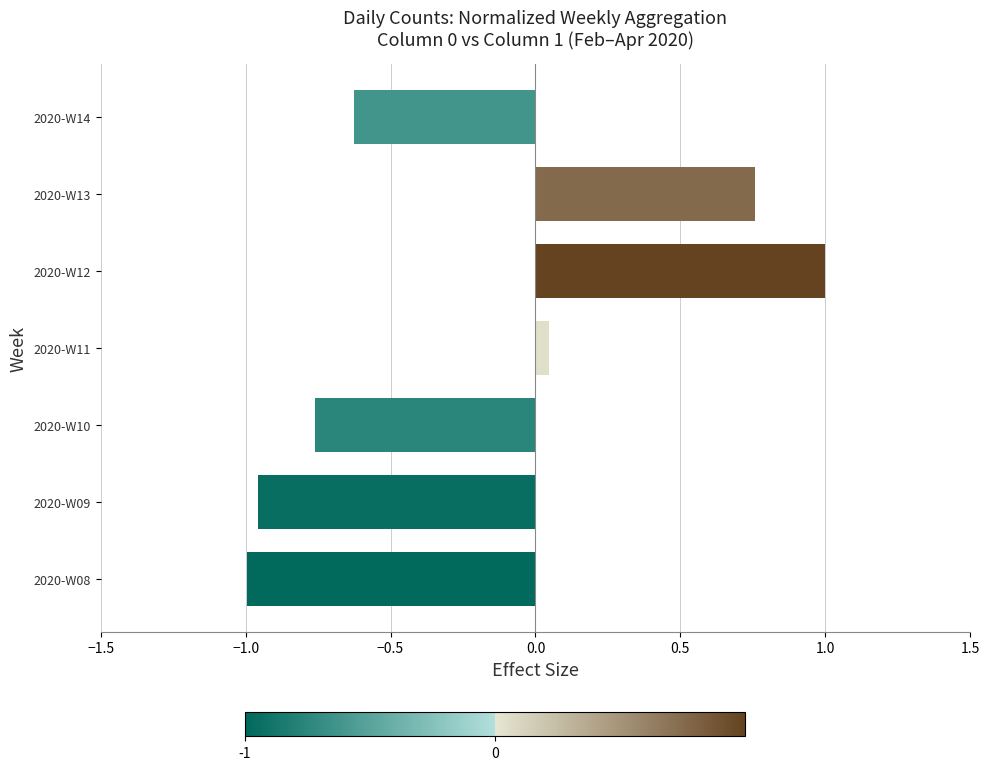

Which category has the highest value across all series?

2020-W12